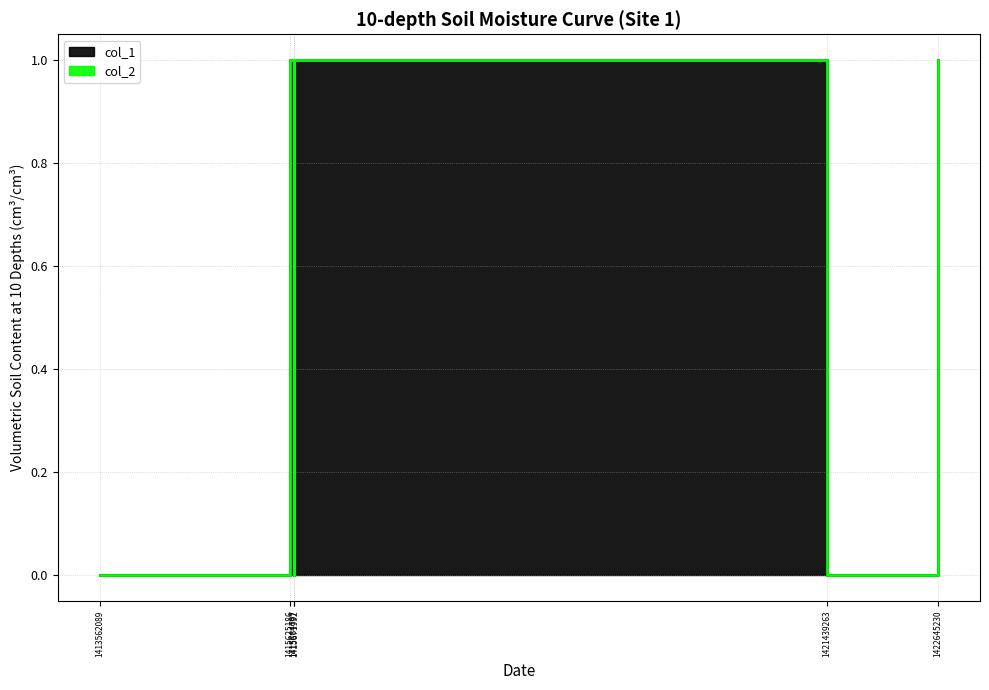

How many data points does each series have?

6